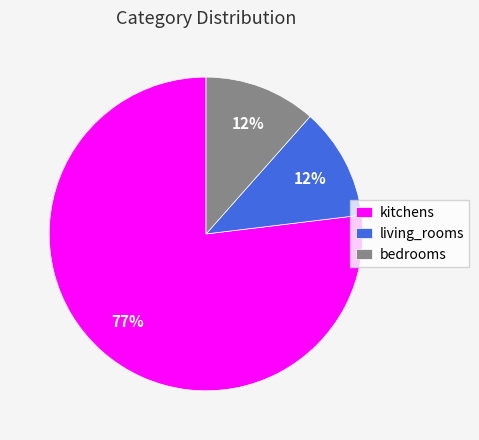

To the nearest percent, what is the combined percentage of kitchens and bedrooms?

88%